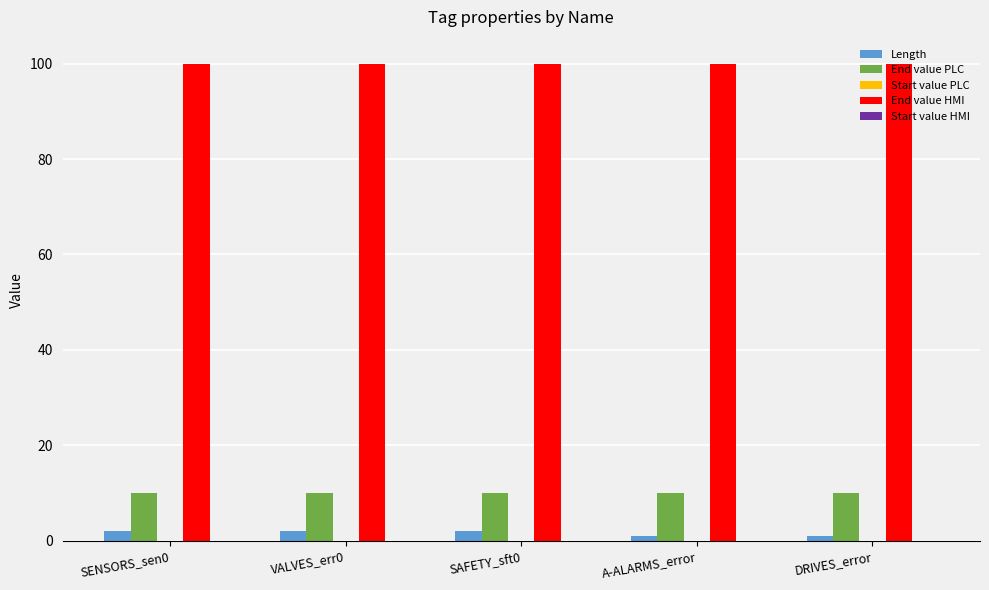

The value of End value HMI at SAFETY_sft0 is 23. True or false?

False